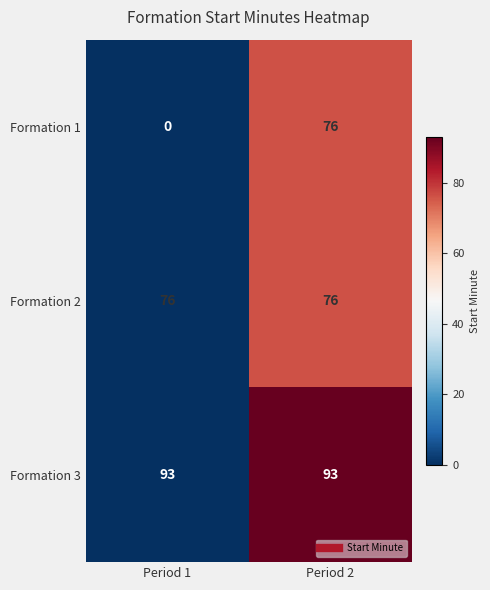

What is the spread (max minus min) of values at Period 2?

17